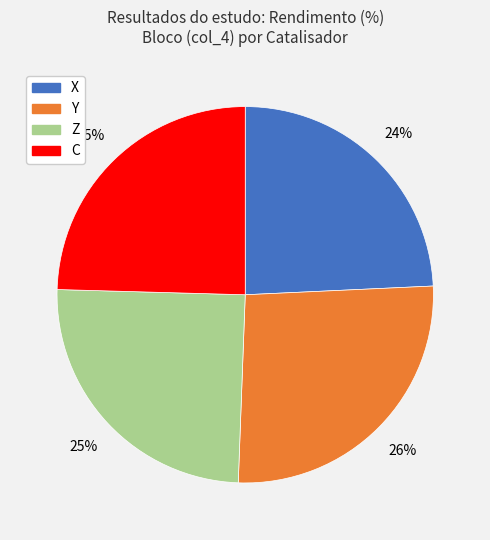

To the nearest percent, what percentage of the pie is X?

24%